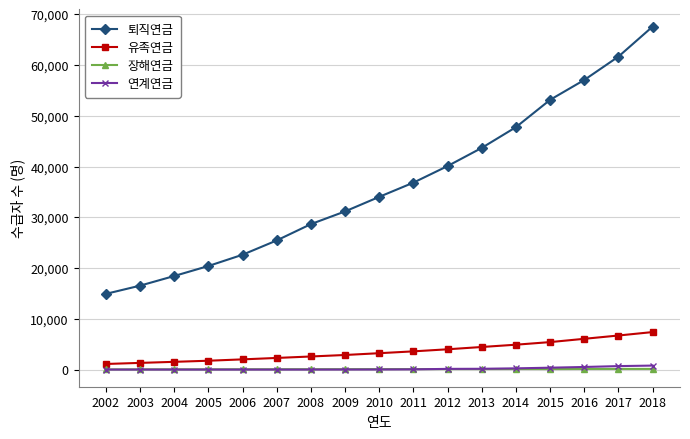

True or false: 장해연금 has a value of 31 at 2002.

True